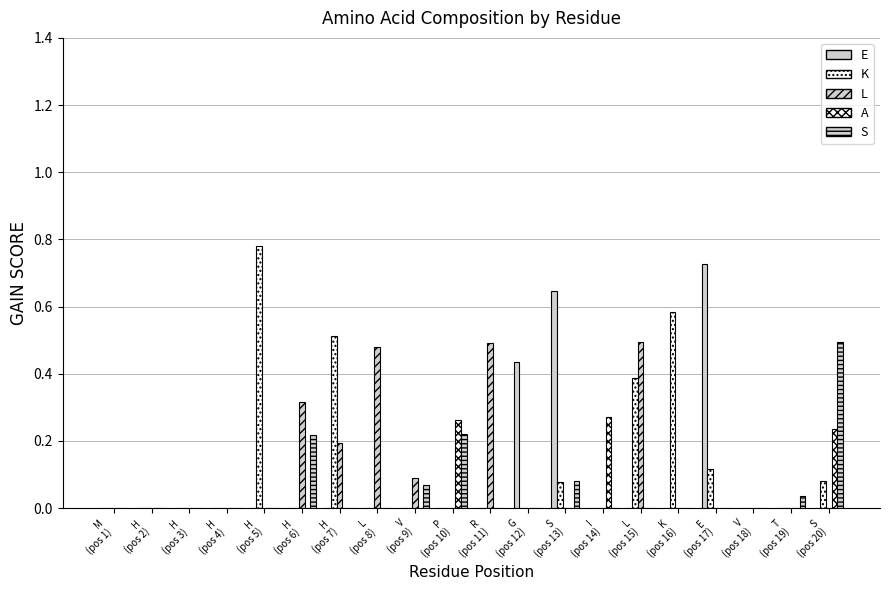

At how many categories does at least one series exceed 0?

15